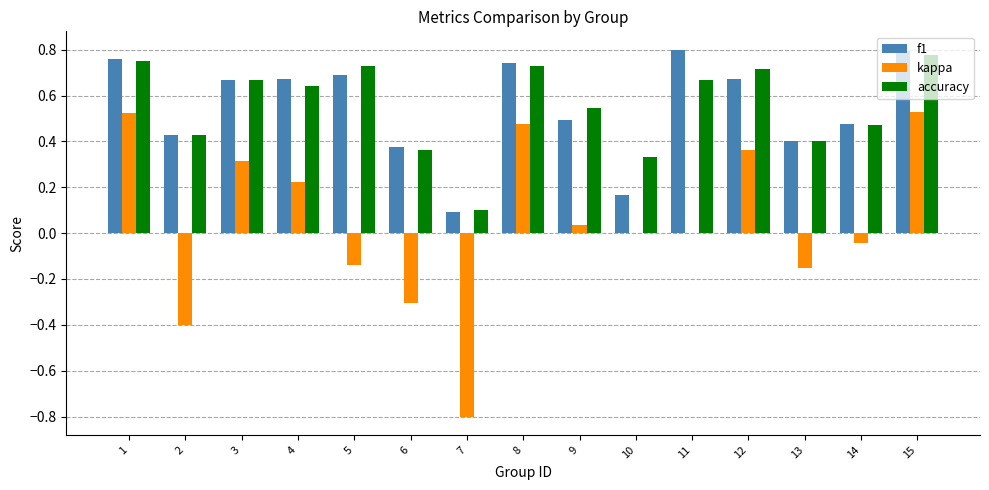

How many groups of bars are there?

15